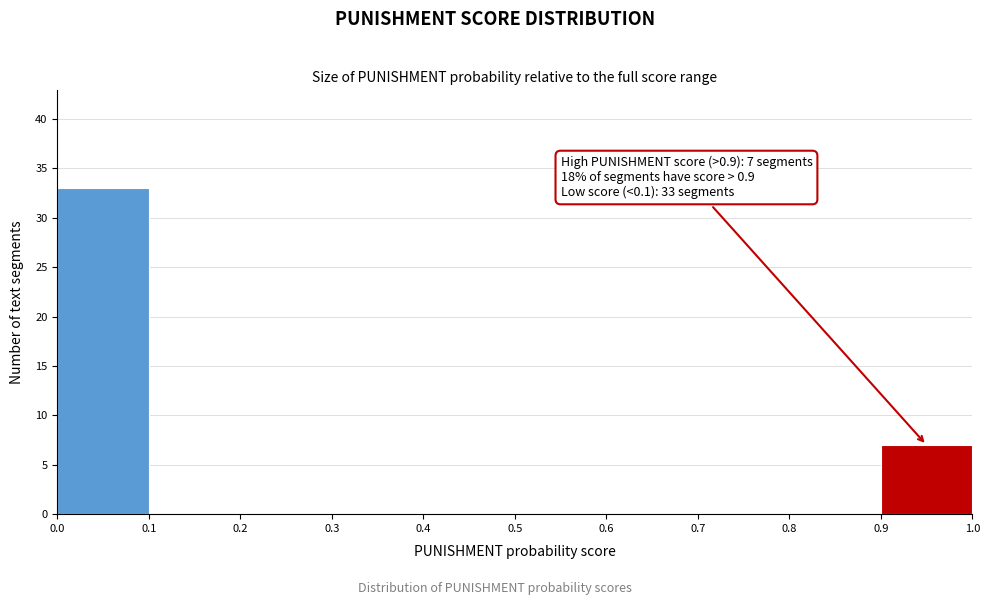

Over which range of the x-axis is the bar tallest?

0.0 to 0.1